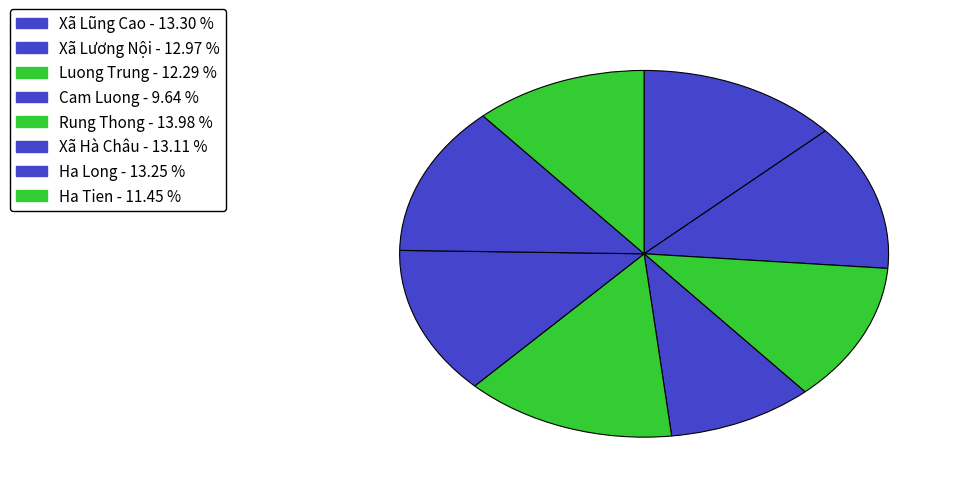

Combined, what portion of the pie is Xã Lũng Cao and Xã Hà Châu?

26.4%